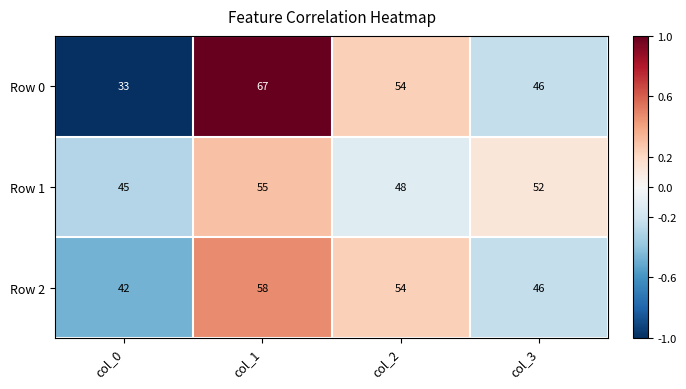

Reading right to left, extract all data points from this chart.

Row 0: 46	54	67	33
Row 1: 52	48	55	45
Row 2: 46	54	58	42